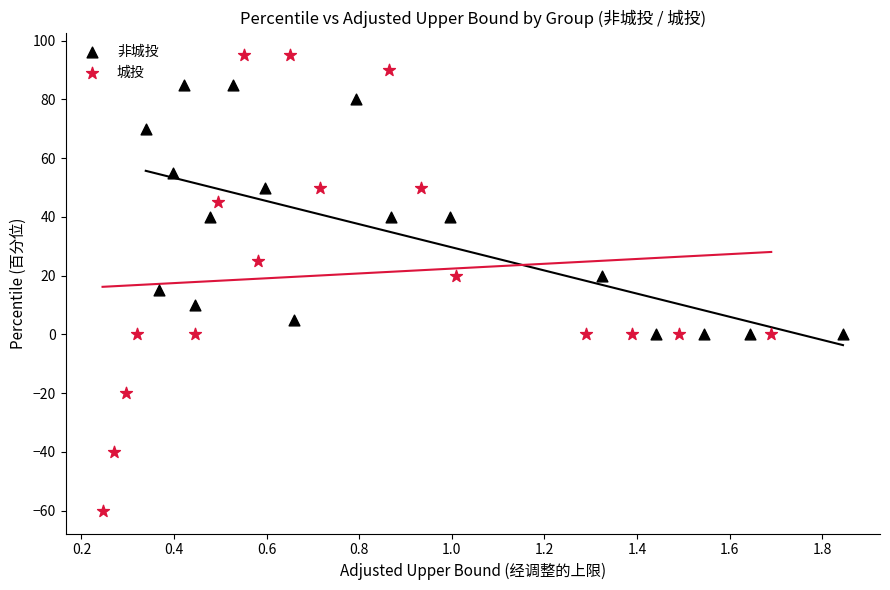

What are all the series names shown in the legend?

非城投, 城投